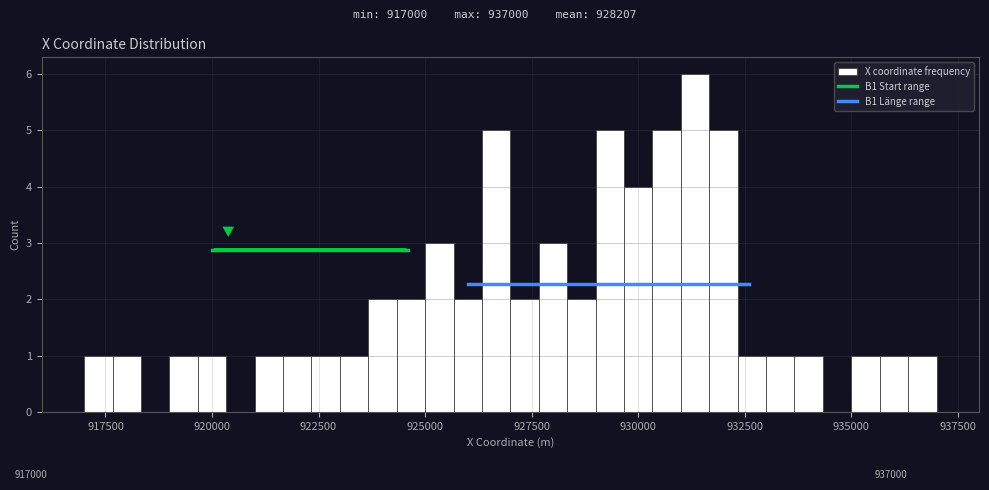

Read against the x-axis, roughly where is the centre of the tallest bar?

931500